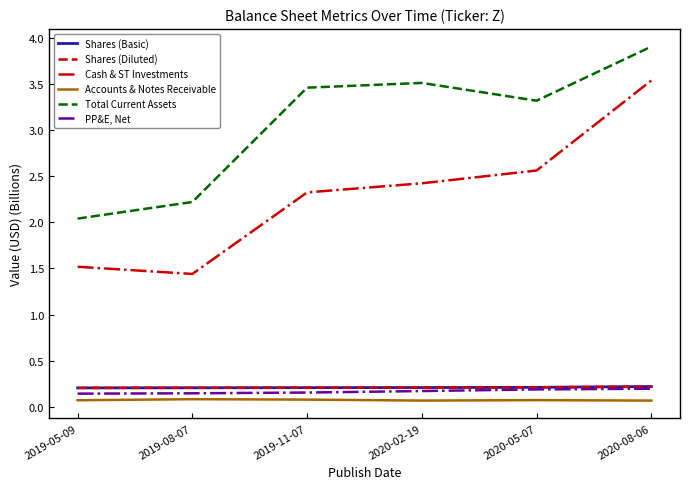

Is this an area chart (filled region under the line)?

No